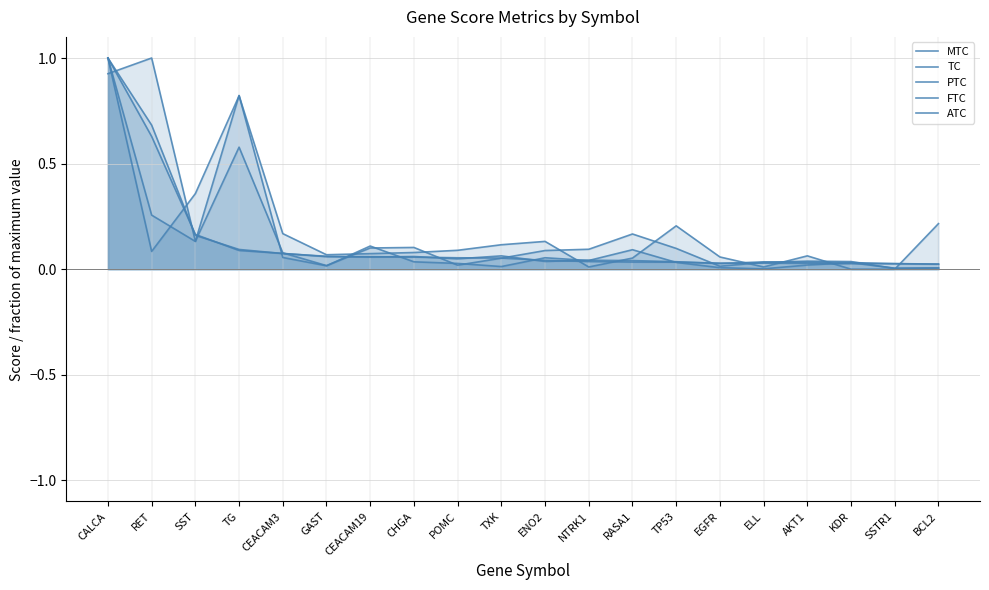

True or false: PTC and ATC intersect in this chart.

True